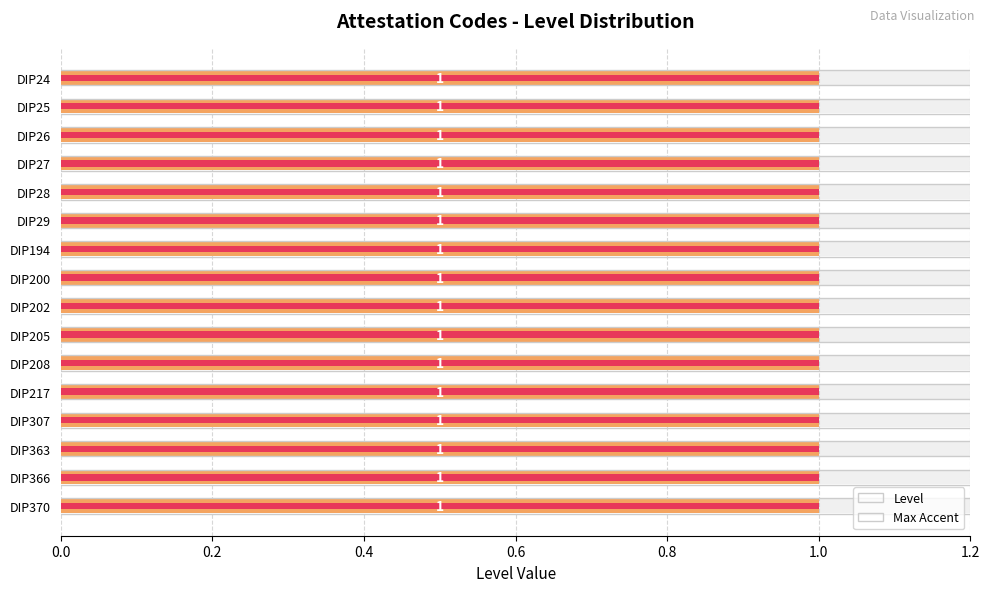

What is the average value of the Max Accent series?

0.2